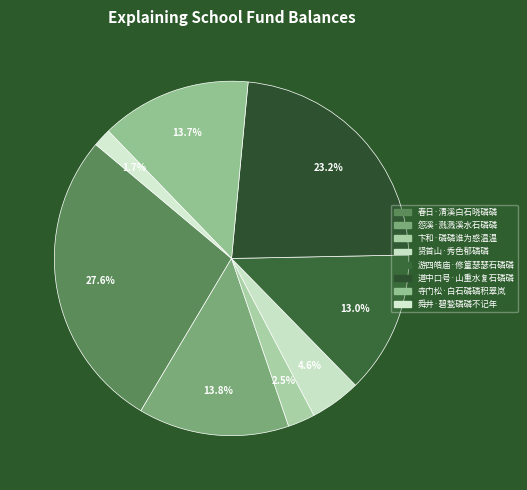

Rank the categories by value from lowest to highest.

舜井·碧甃磷磷不记年, 卞和·磷磷谁为惑温温, 贤首山·秀色郁磷磷, 游四皓庙·修篁瑟瑟石磷磷, 寺门松·白石磷磷积翠岚, 怨溪·溅溅溪水石磷磷, 道中口号·山重水复石磷磷, 春日·清溪白石晓磷磷